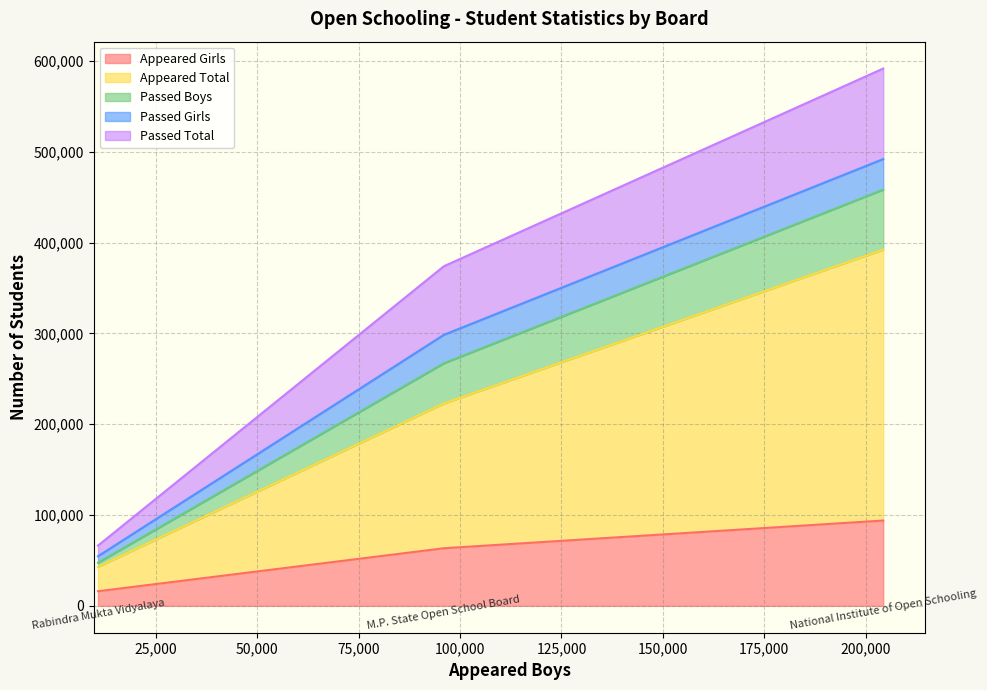

True or false: Appeared Total has a value of 298259 at National Institute of Open Schooling.

True